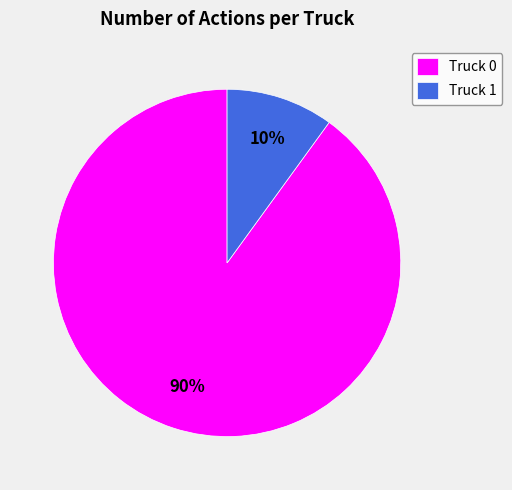

Count the number of slices in the pie.

2